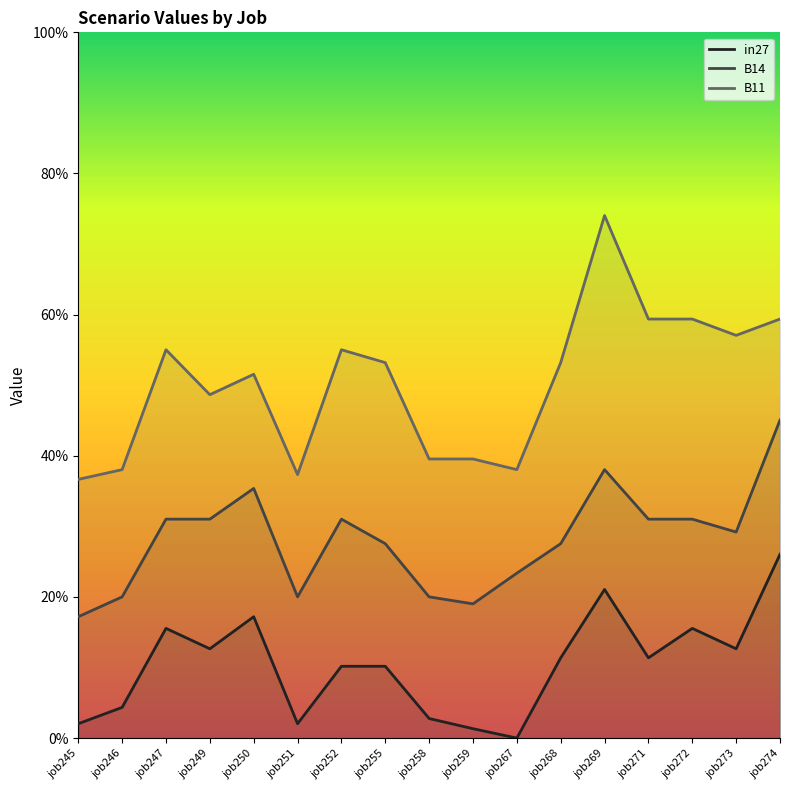

True or false: in27 and B11 cross at least once.

False